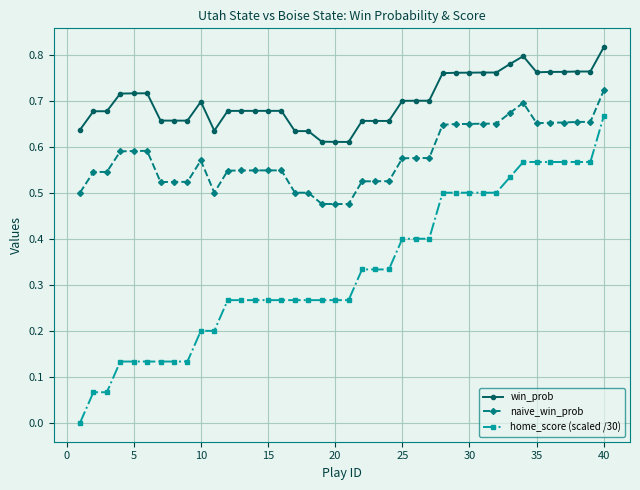

Rank the series by their maximum value, from lowest to highest.

home_score (scaled /30), naive_win_prob, win_prob